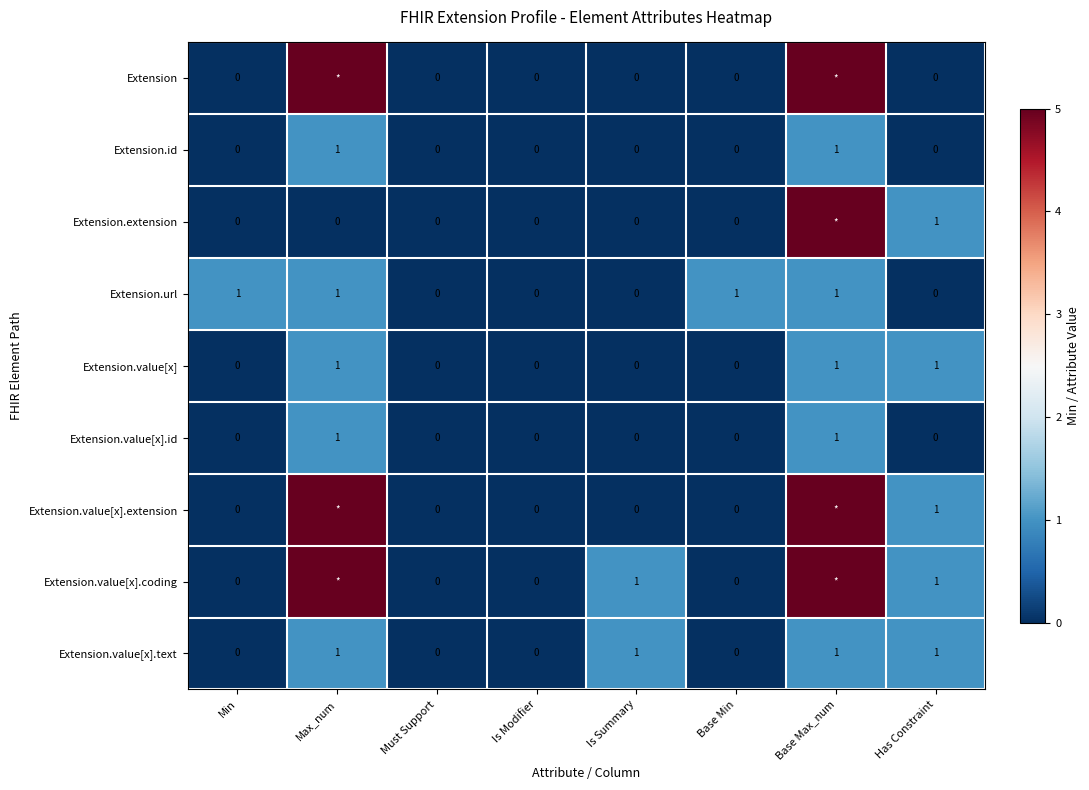

How many Extension.value[x] values are between 0 and 1?

8